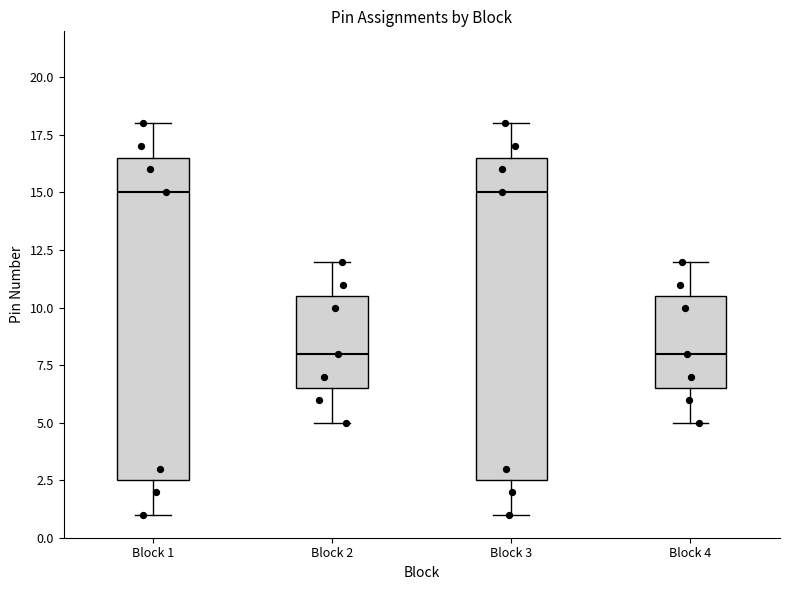

Reading left to right, transcribe this box plot: for each box, give where its median line is, the range the box spans, and where its two whiskers end, as read against the y-axis. The values are not printed on the chart, so give them approximately, as read against the axis.

Block 1: median 15.0, box 2.5 to 16.5, whiskers 1.0 to 18.0
Block 2: median 8.0, box 6.5 to 10.5, whiskers 5.0 to 12.0
Block 3: median 15.0, box 2.5 to 16.5, whiskers 1.0 to 18.0
Block 4: median 8.0, box 6.5 to 10.5, whiskers 5.0 to 12.0